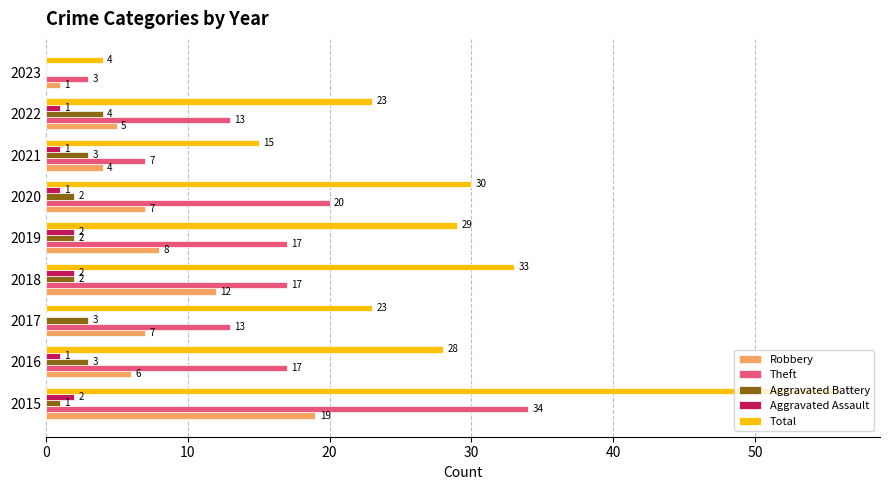

Which category has the highest value across all series?

2015